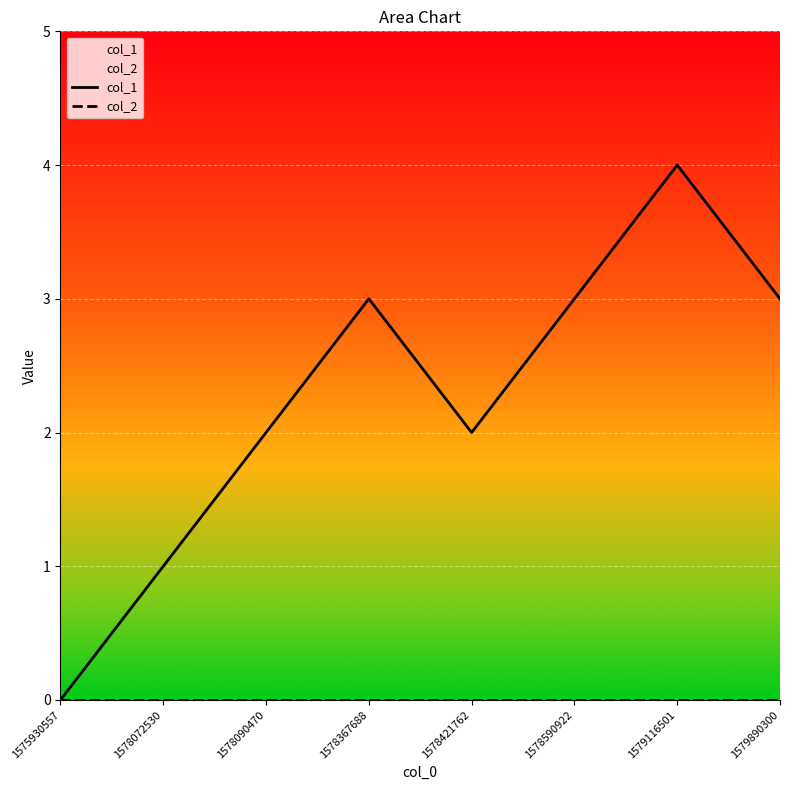

What is the sum of all col_1 values?

18